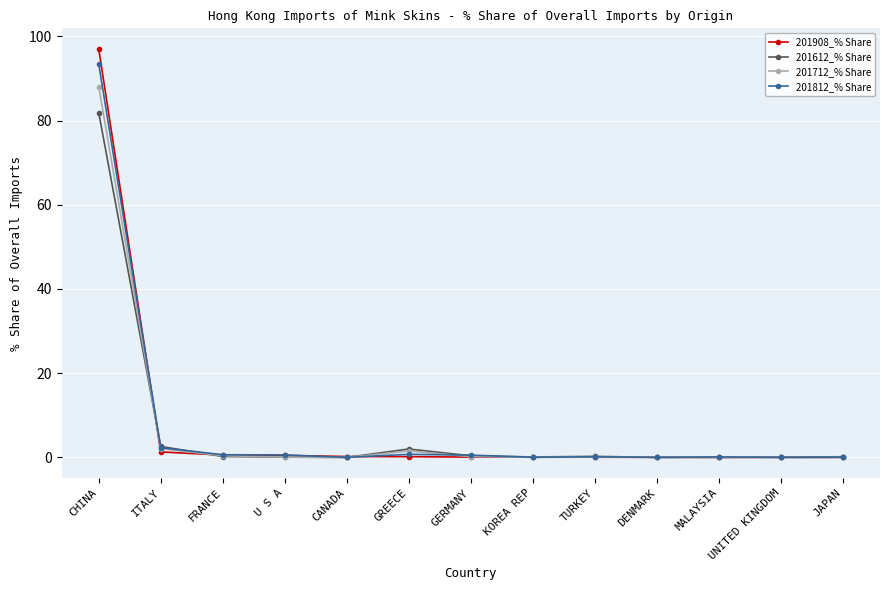

What is the greatest value displayed?

97.0